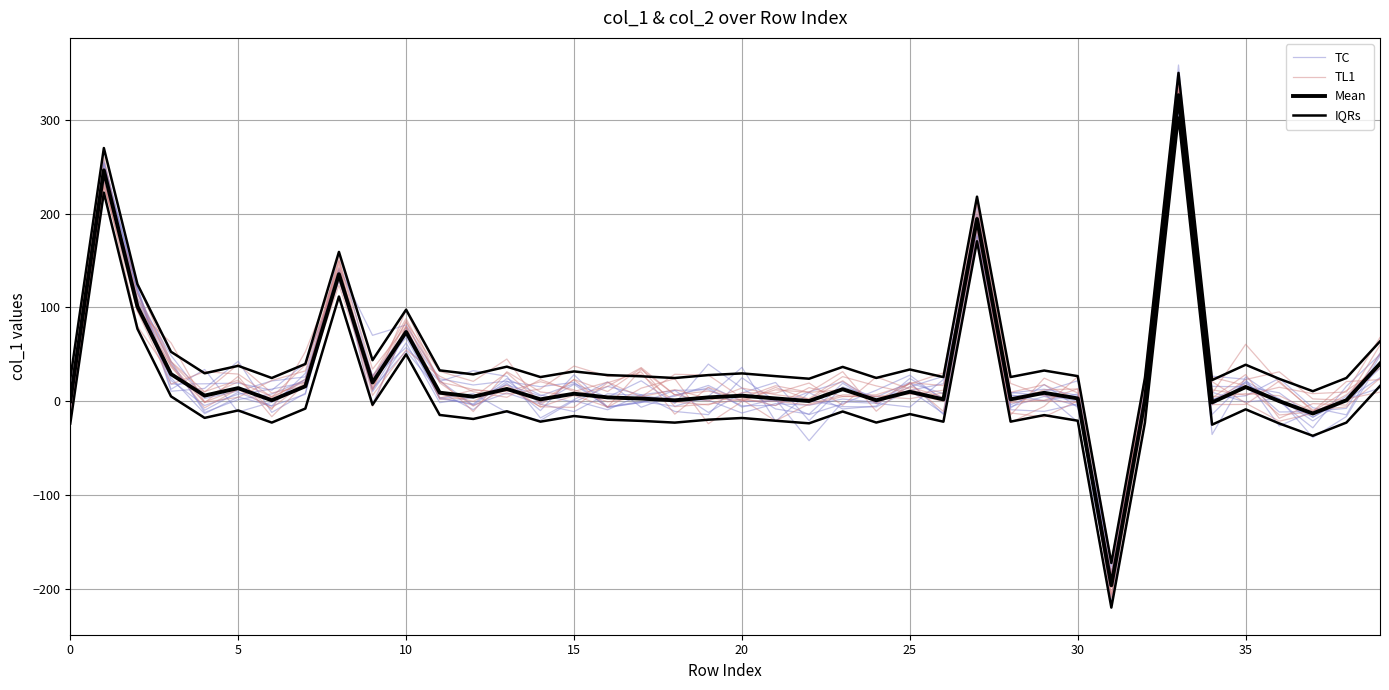

How many distinct data groups are displayed?

4